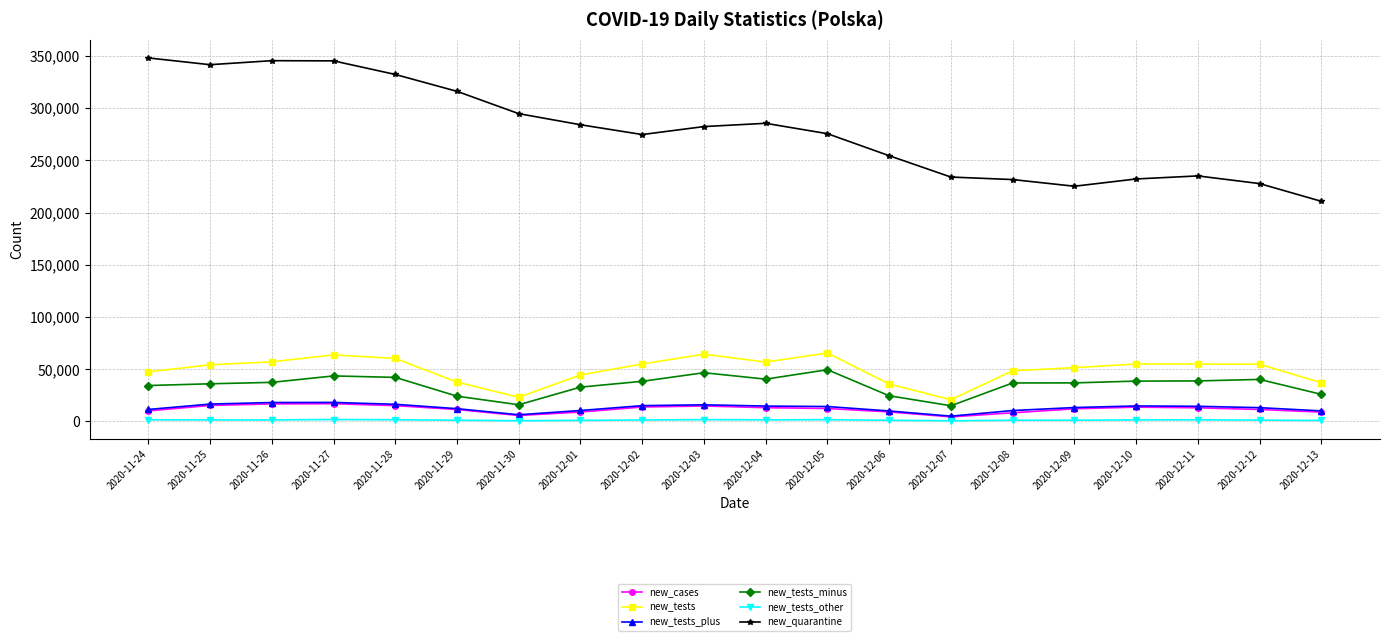

What is the difference between the maximum and second lowest values in the new_tests_other series?

1171